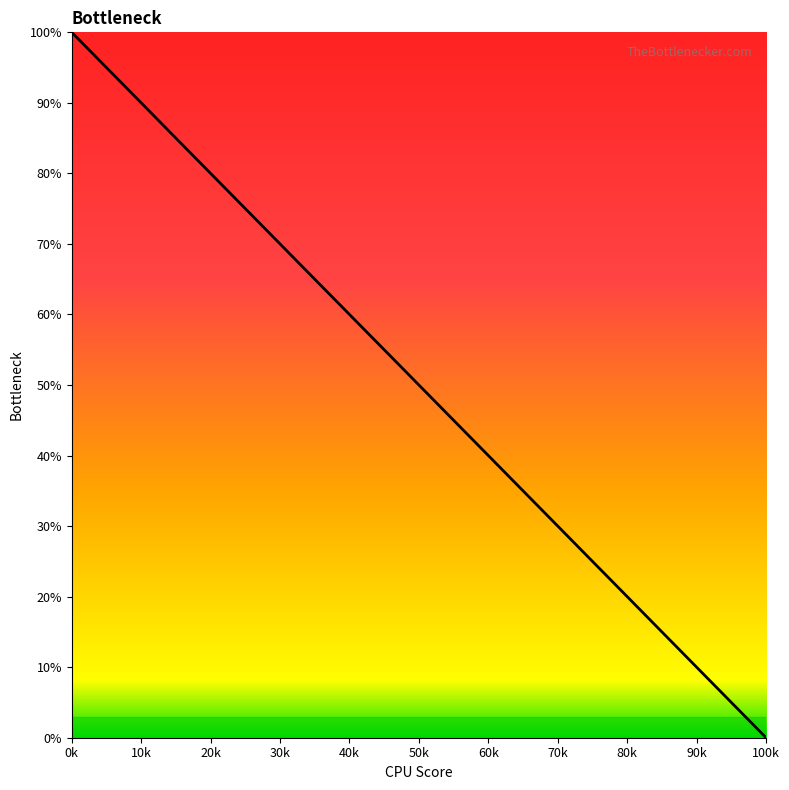

What is the average value?

53.9